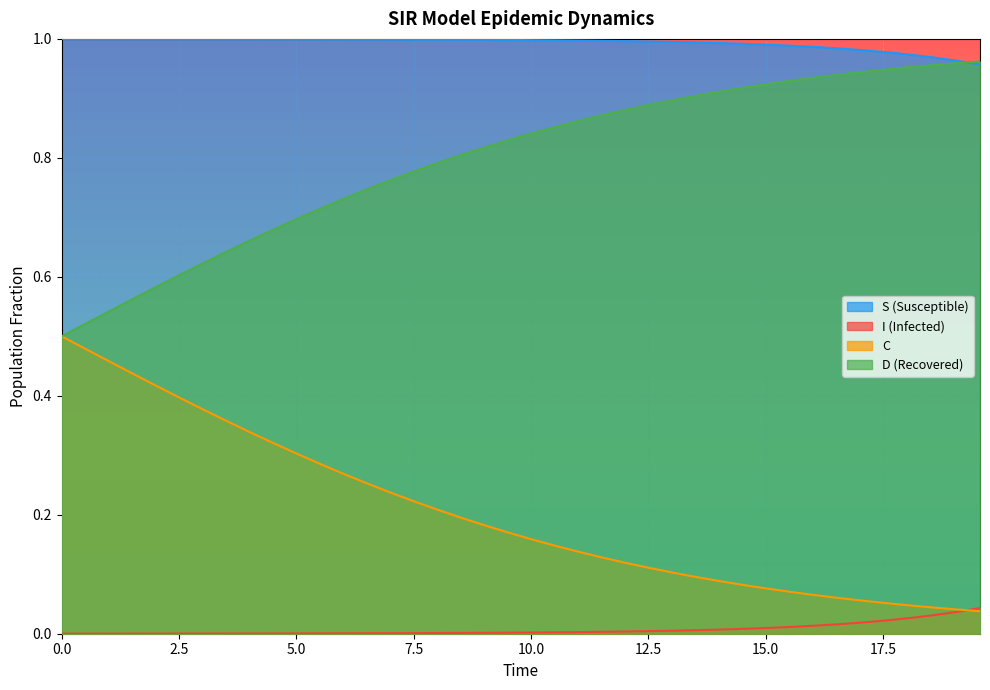

How many lines are shown in the chart?

4